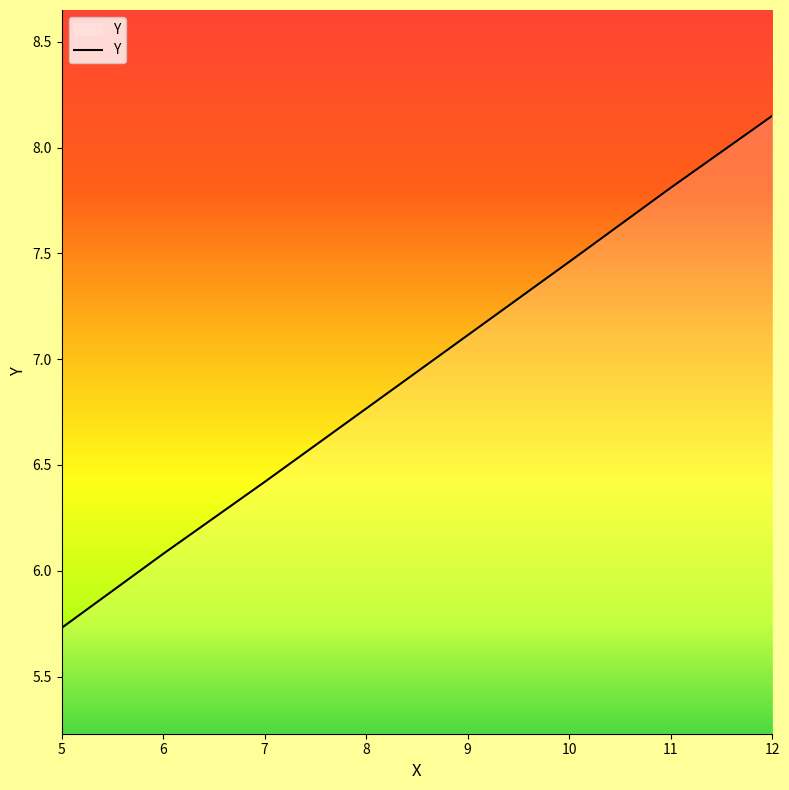

What is the change in value from 7 to 11?

+1.4